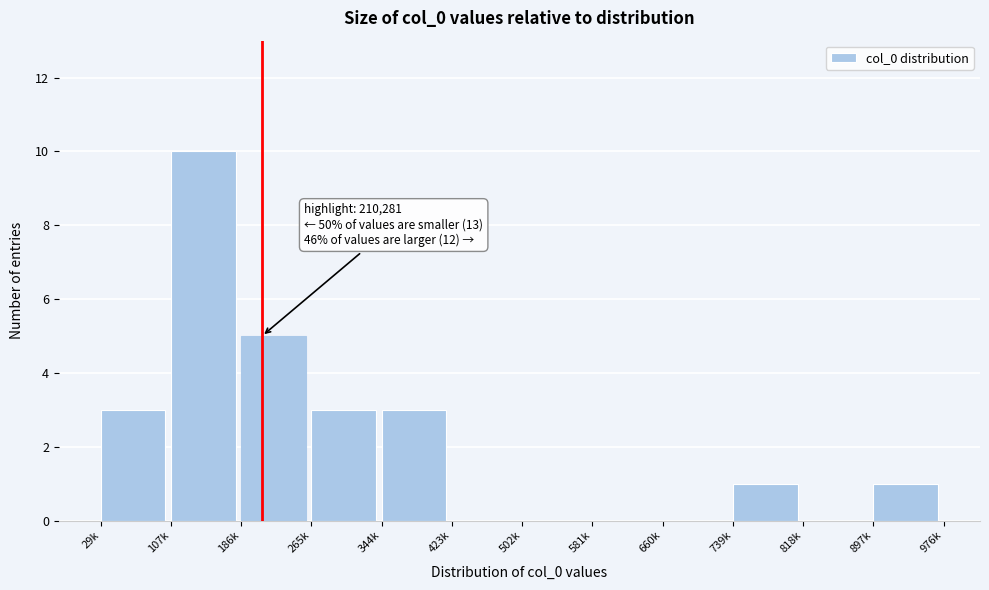

Reading left to right, extract all data points from this chart.

29k=3	107k=10	186k=5	265k=3	344k=3	423k=0	502k=0	581k=0	660k=0	739k=1	818k=0	897k=1